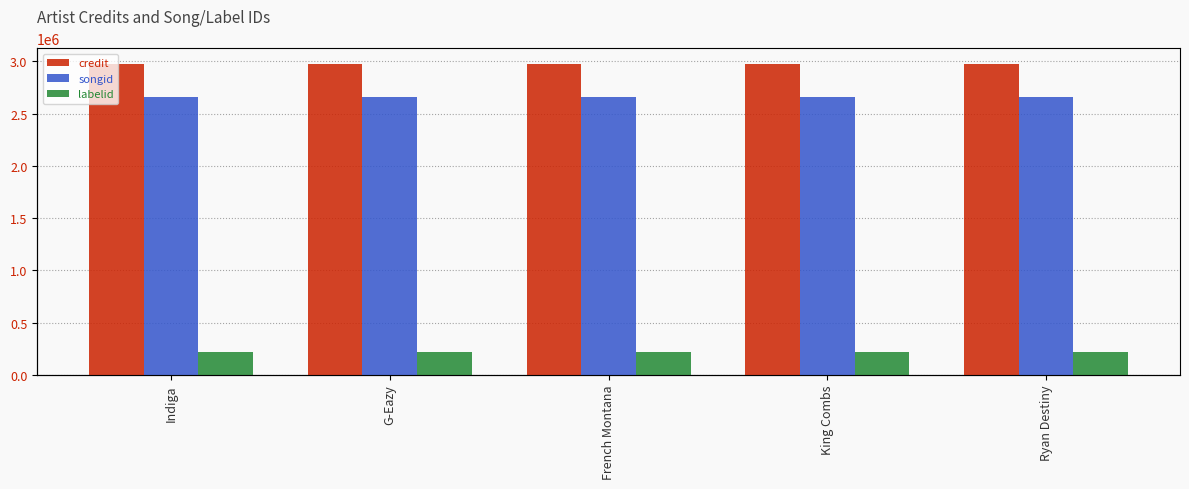

How many data points in credit are less than 2977498?

2